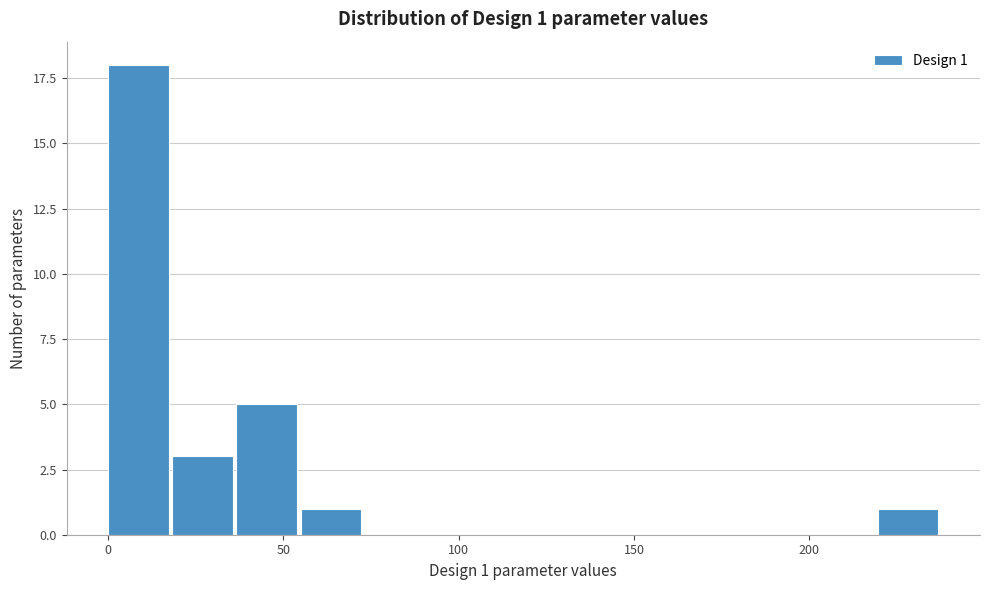

Read against the x-axis, roughly where is the centre of the tallest bar?

10